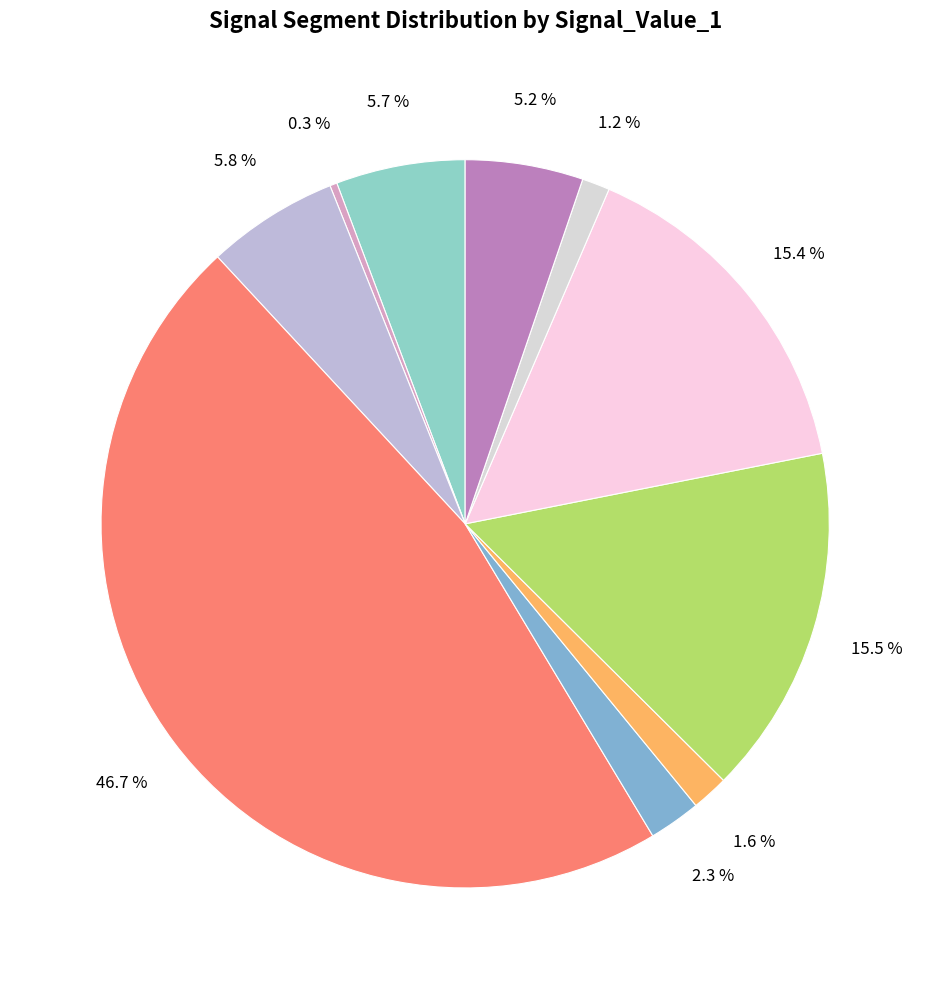

Is there any slice that represents more than half of the pie?

No